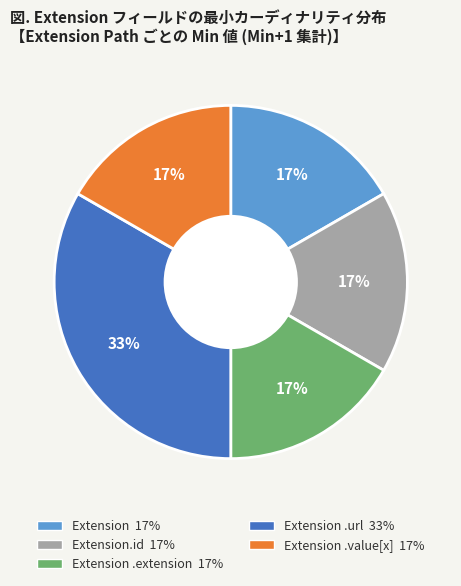

To the nearest percent, what is the average slice percentage?

20%